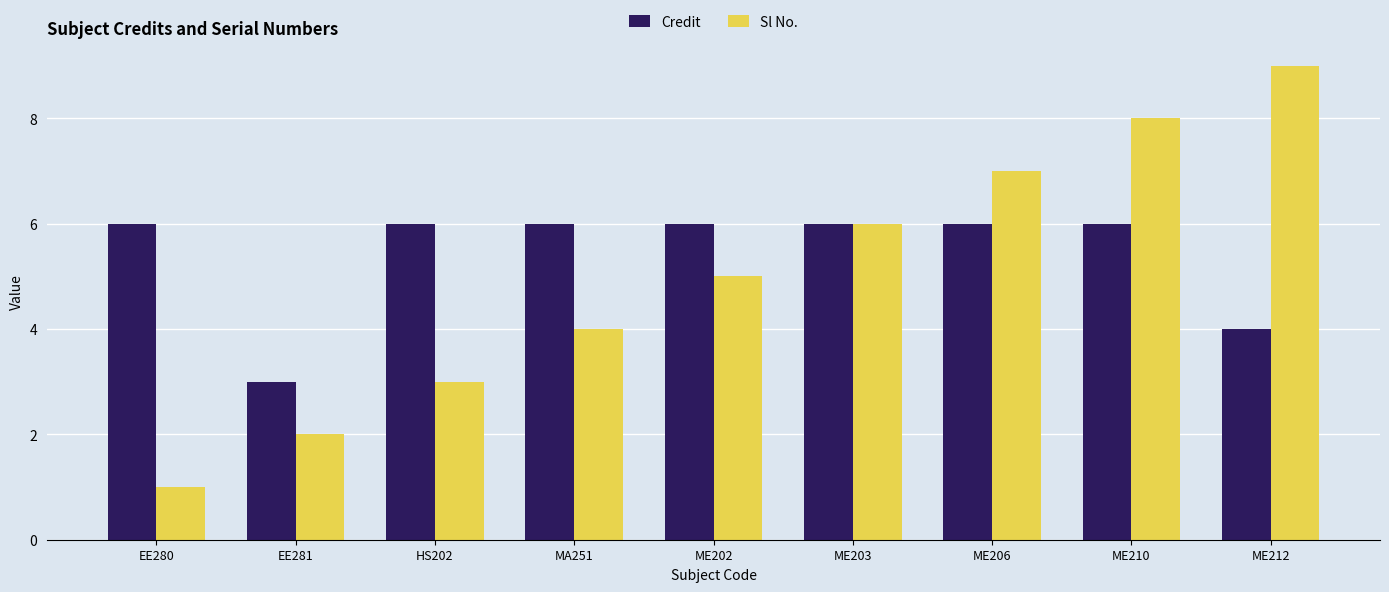

Which category has the lowest value in the Sl No. series?

EE280